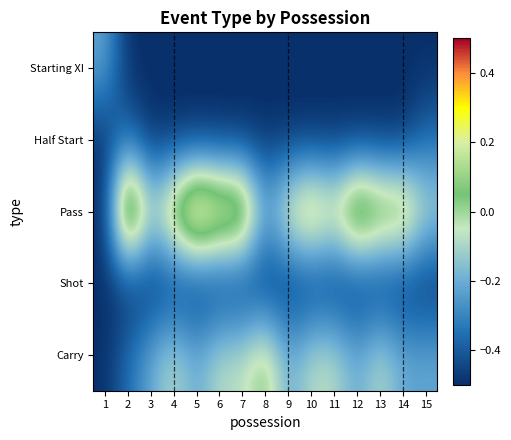

Which label corresponds to the smallest value in the chart?

2